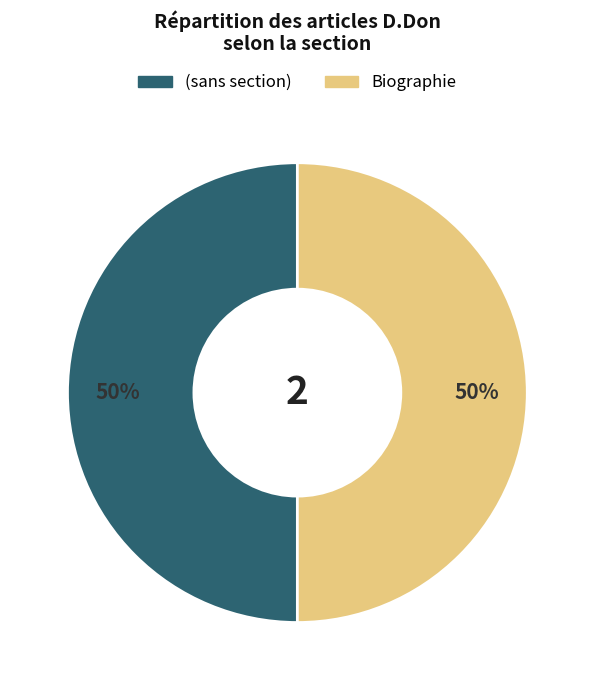

Is the sum of Biographie and (sans section) greater than half?

Yes